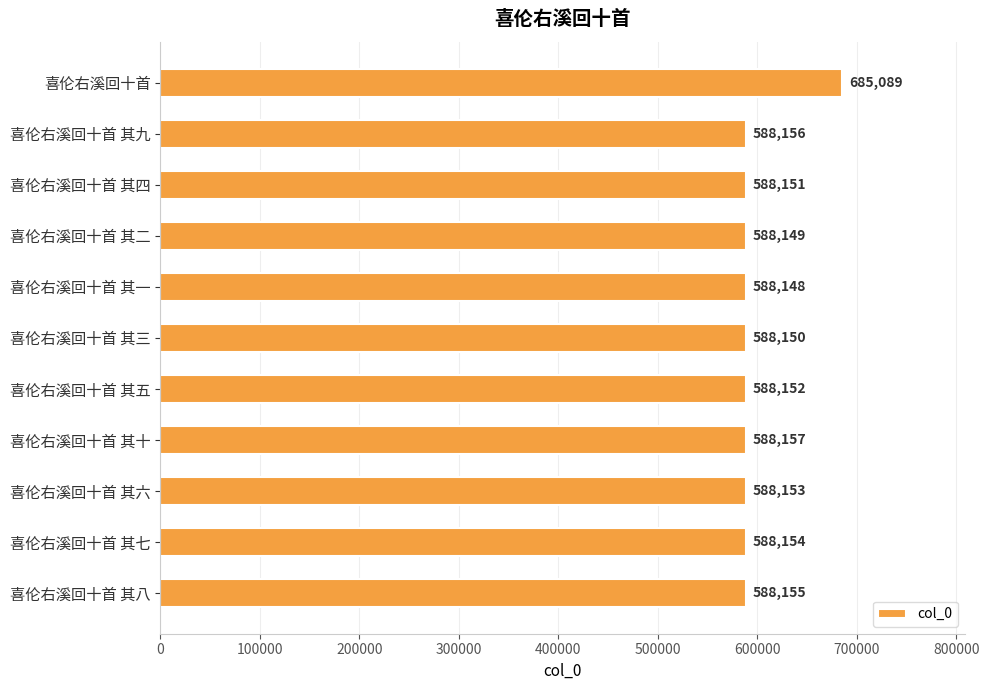

What is the minimum value shown in the chart?

588148